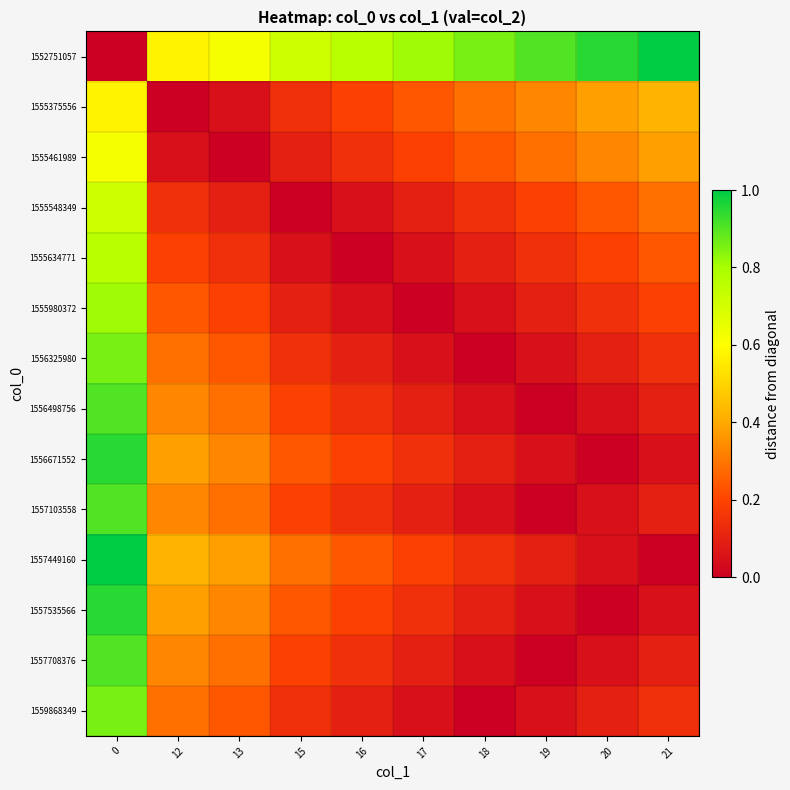

What is the spread (max minus min) of values at 21?

1.0